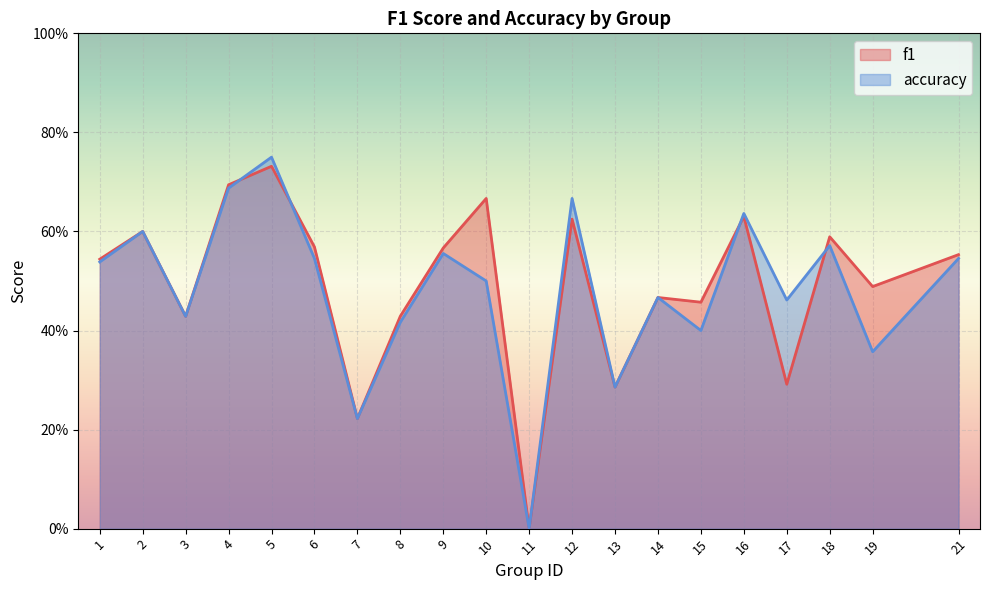

What is the value of the accuracy point at the 15th from the left?

0.4